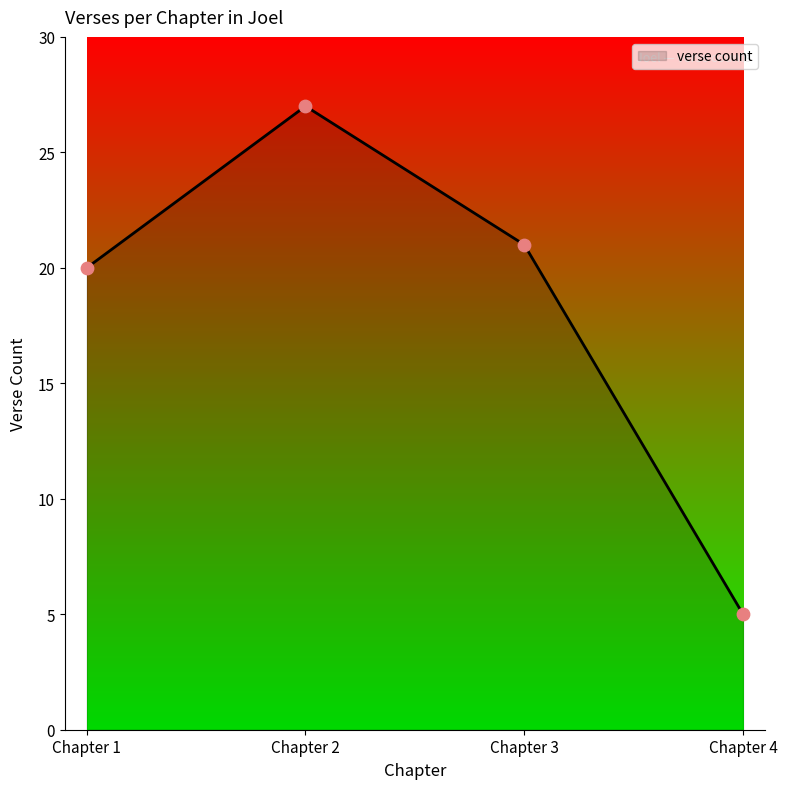

Which has a higher value, Chapter 3 or Chapter 2?

Chapter 2